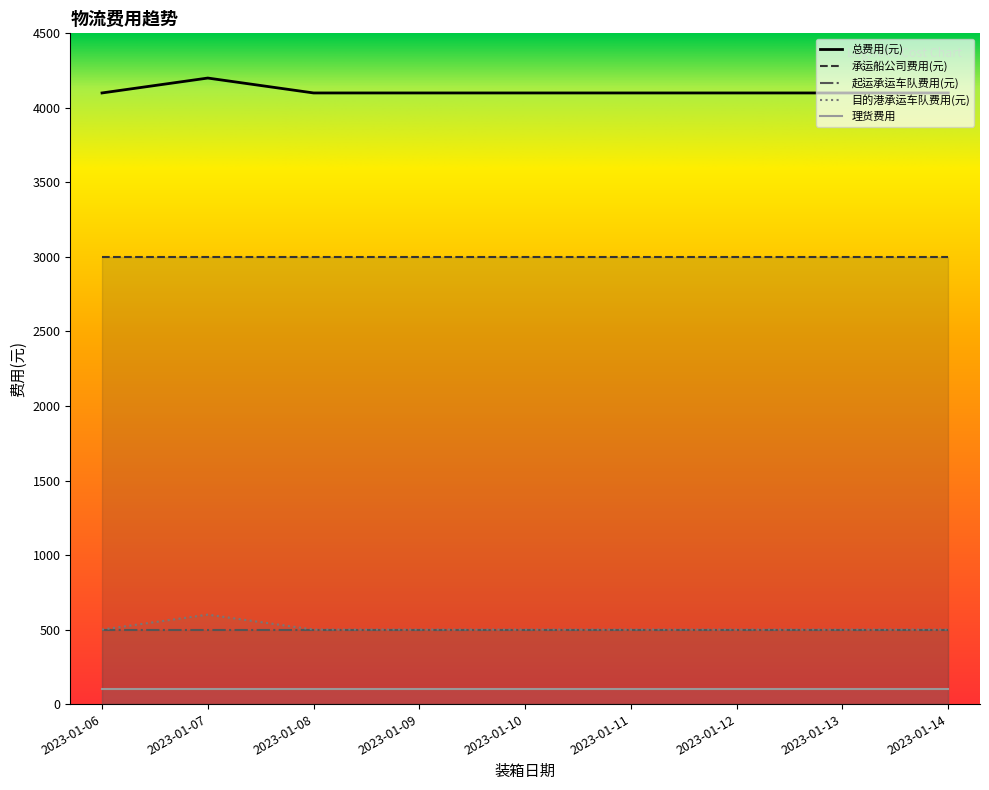

What is the difference between the maximum and minimum values in the 总费用(元) series?

100